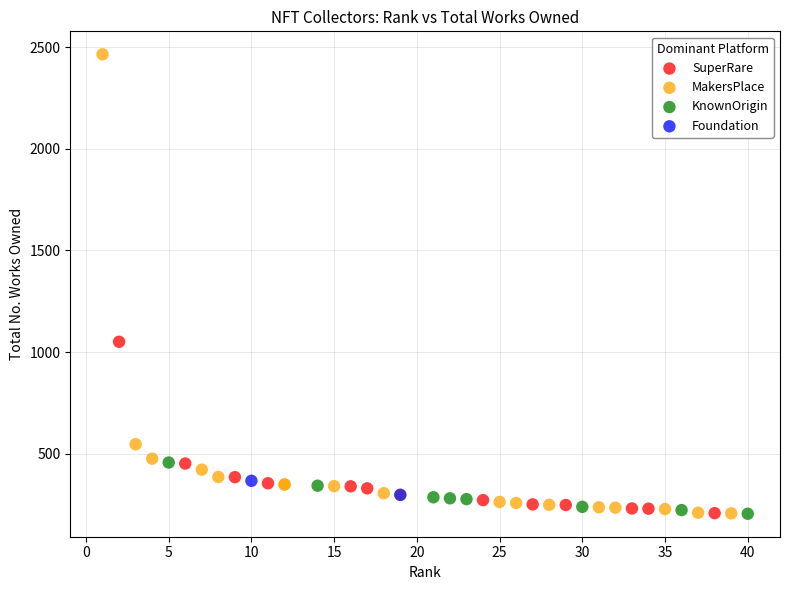

What are all the series names shown in the legend?

SuperRare, MakersPlace, KnownOrigin, Foundation